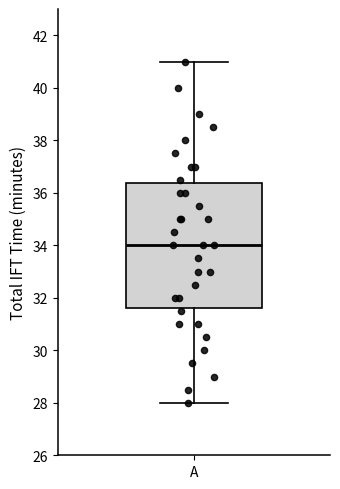

Transcribe this box plot: give where the median line is, the range the box spans, and where the two whiskers end, as read against the y-axis. The values are not printed on the chart, so give them approximately, as read against the axis.

median 34.0, box 31.6 to 36.4, whiskers 28.0 to 41.0